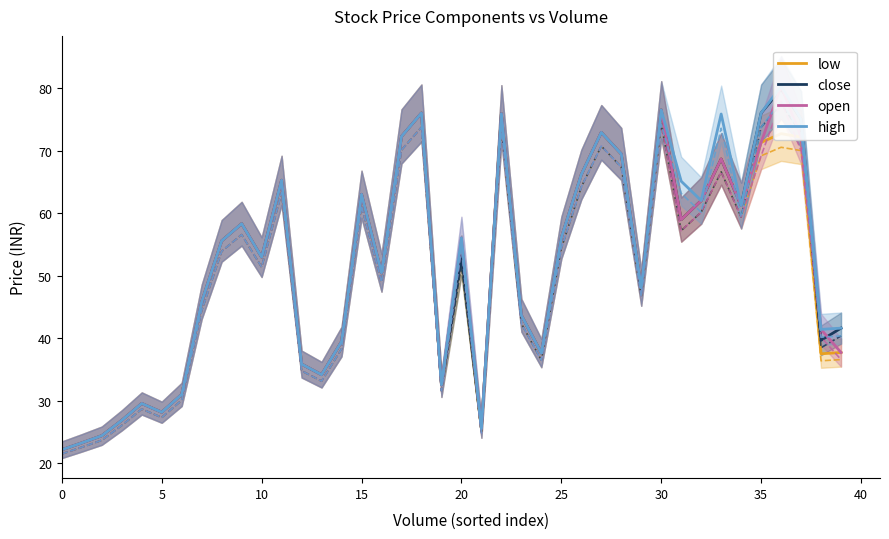

True or false: close and high intersect in this chart.

False